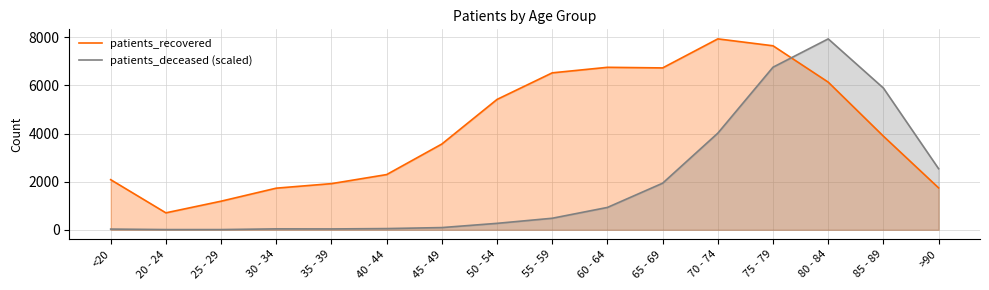

At how many categories does at least one series exceed 5182?

8